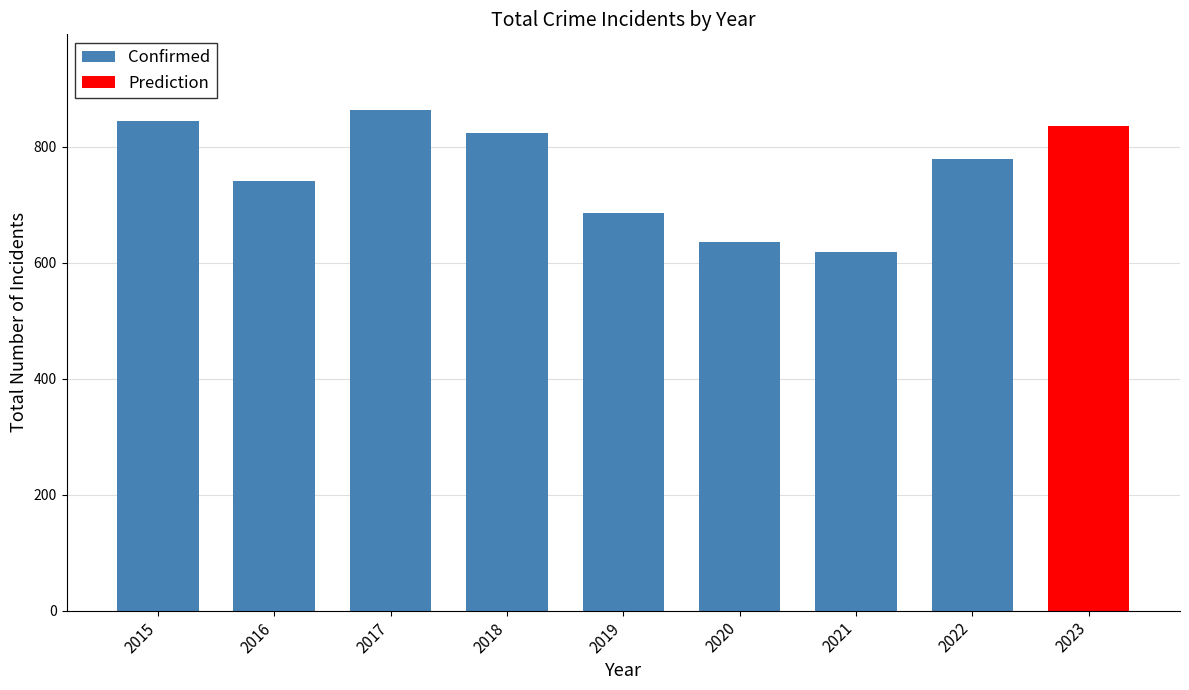

What is the difference between the Confirmed values at 2021 and 2017?

246